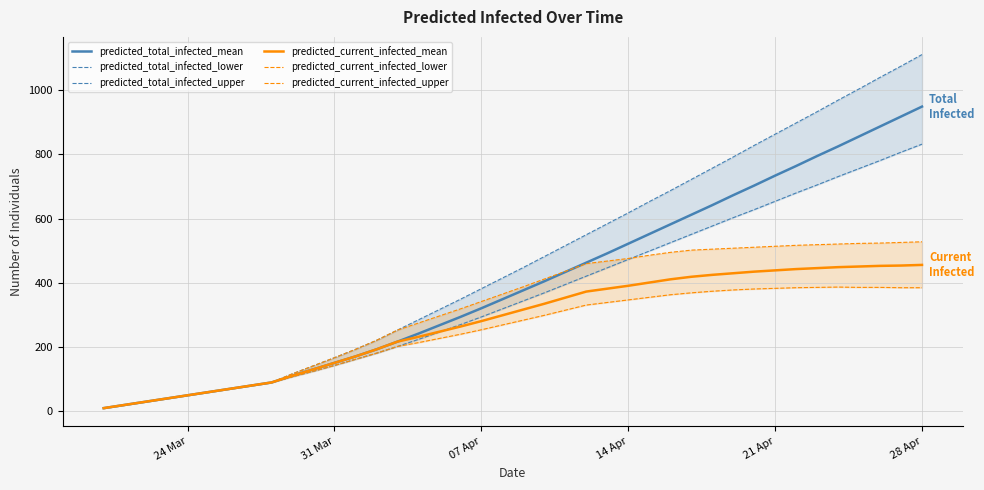

True or false: predicted_current_infected_lower and predicted_total_infected_upper cross at least once.

False